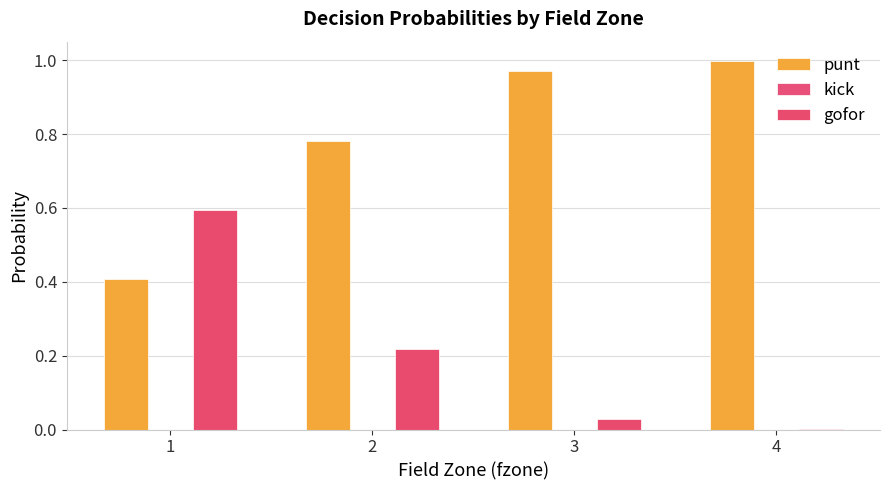

How many groups of bars are there?

4